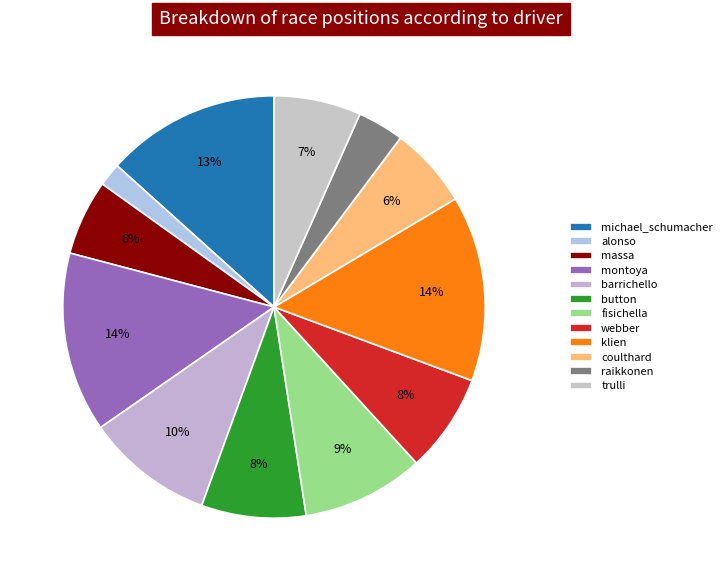

How many segments does this pie chart have?

12